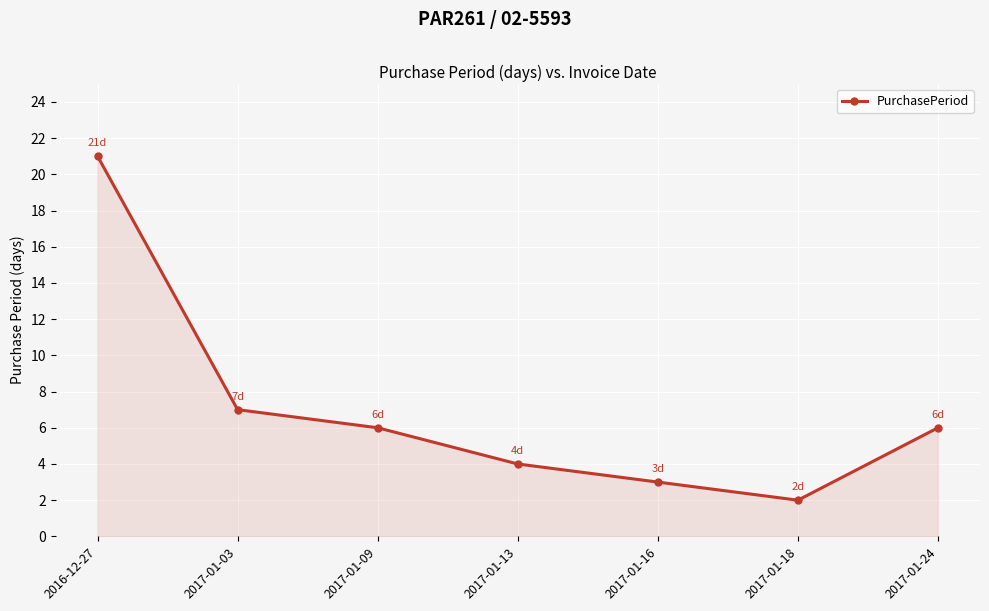

Reading left to right, extract all data points from this chart.

2016-12-27=21	2017-01-03=7	2017-01-09=6	2017-01-13=4	2017-01-16=3	2017-01-18=2	2017-01-24=6